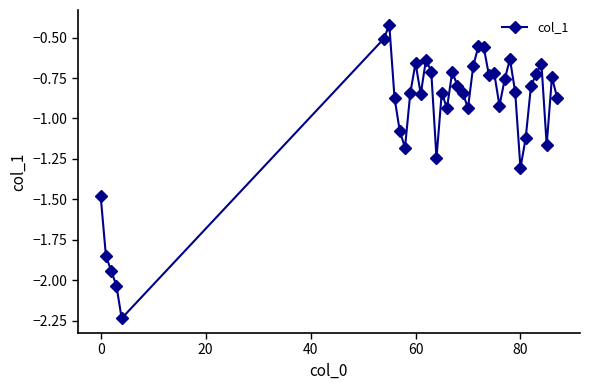

What is the sum of all values?

-37.4